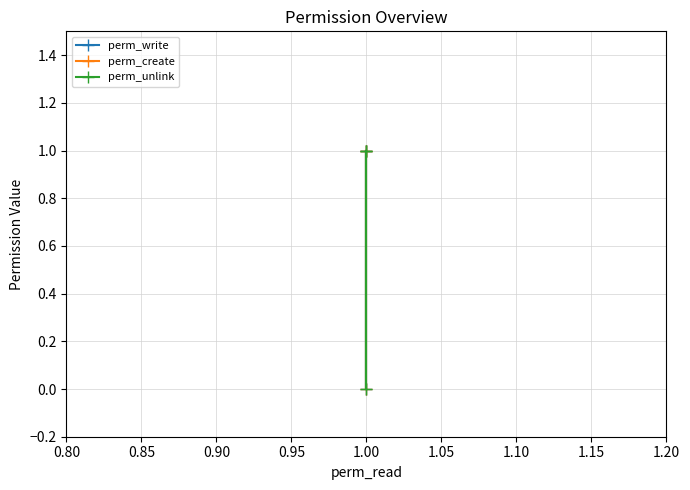

Rank the series by their maximum value, from lowest to highest.

perm_write, perm_create, perm_unlink